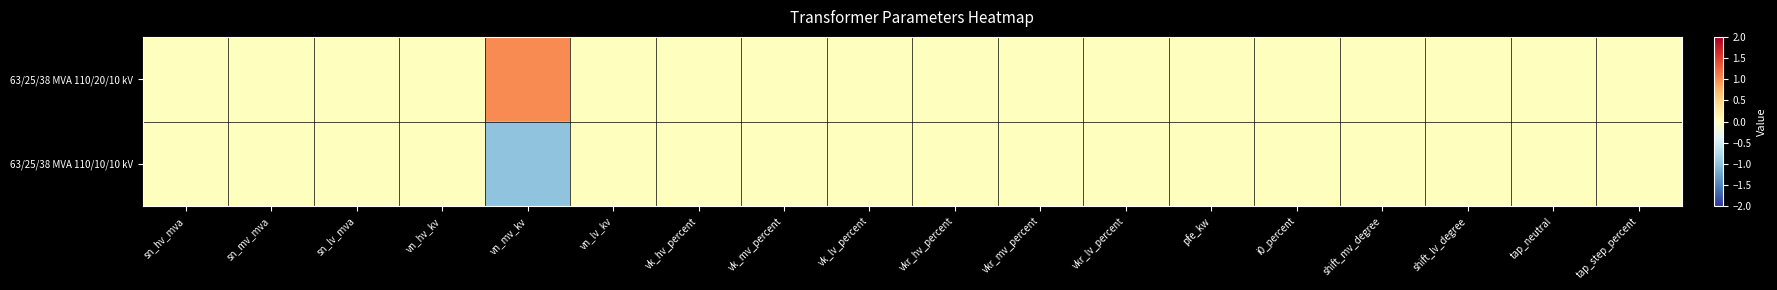

Between vk_lv_percent and tap_step_percent, which is larger?

vk_lv_percent